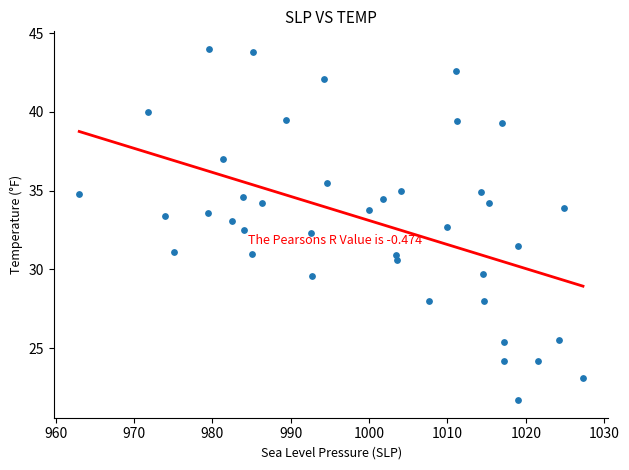

What is the range of Y values (max minus min)?

22.3